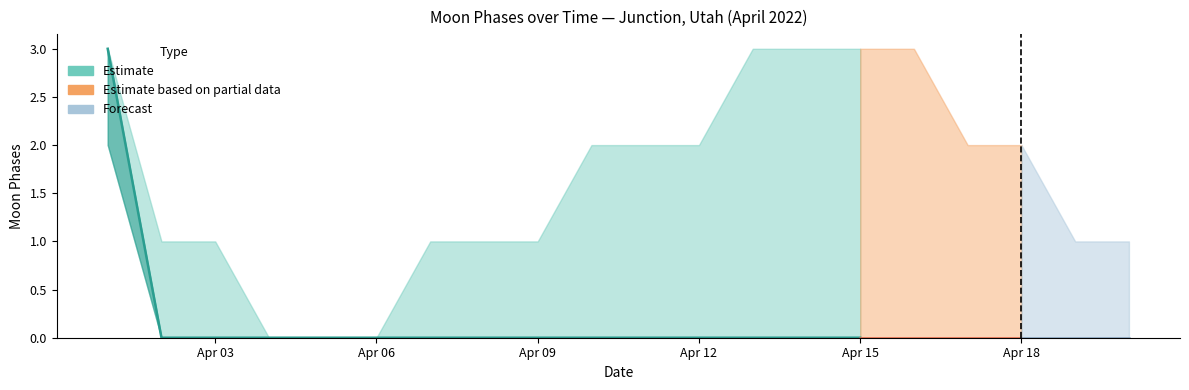

How many Moon Phases values are between 0 and 1?

19